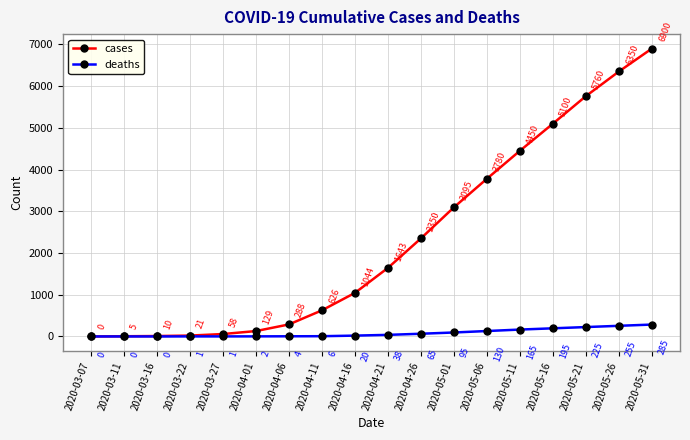

What is the maximum value shown in the chart?

6900